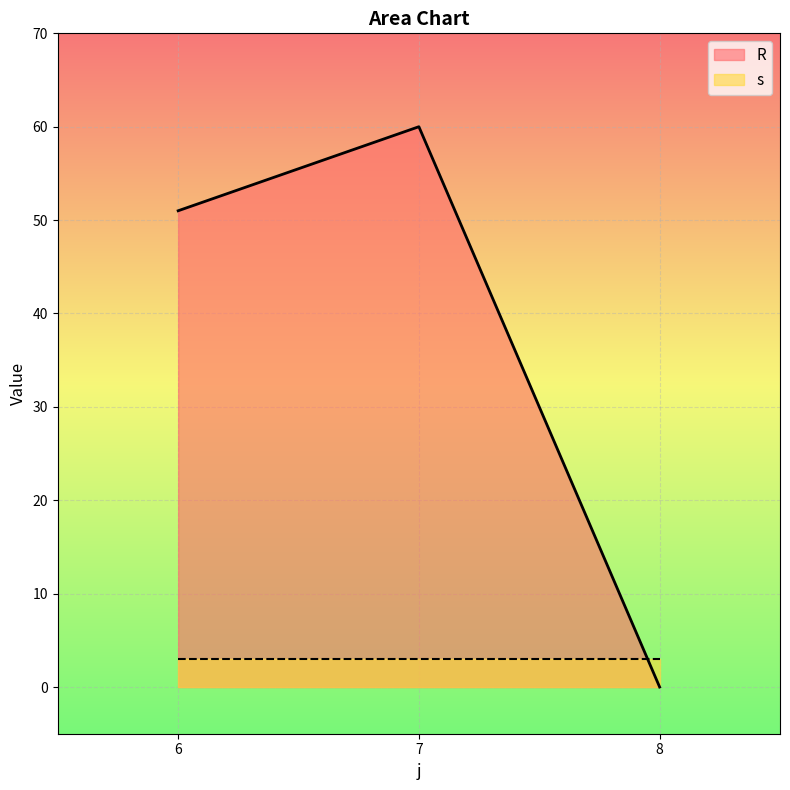

The value of R at 6 is 21. True or false?

False